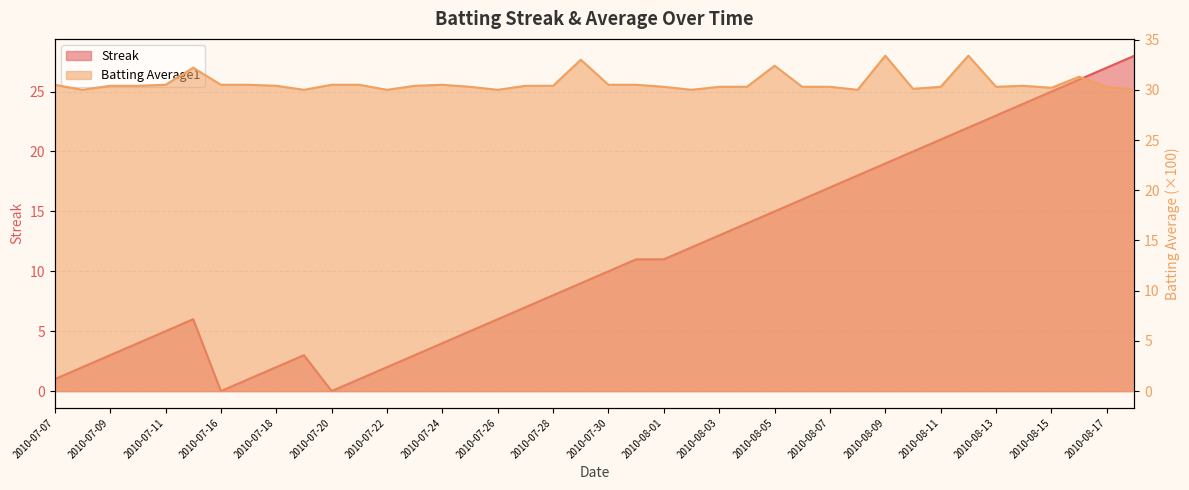

Is it true that Streak equals 16.5 at 2010-08-01?

False